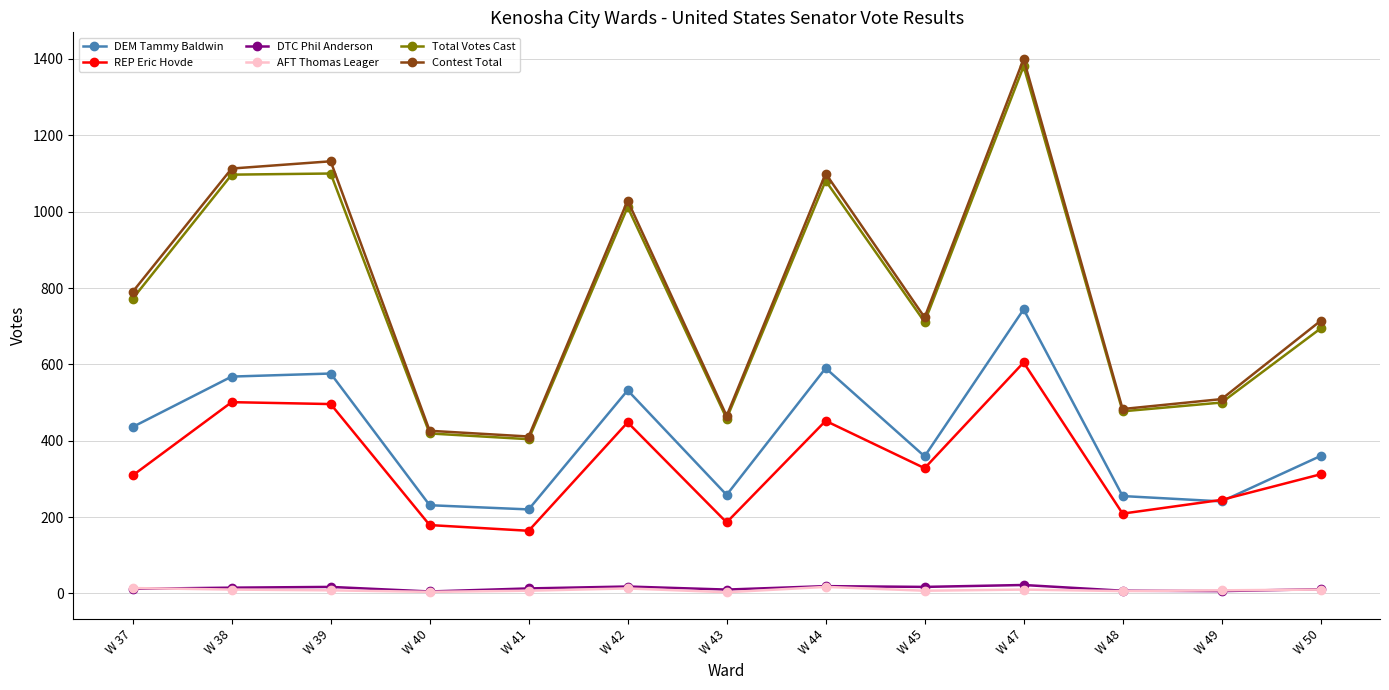

At which category is the sum across all series the highest?

W 47